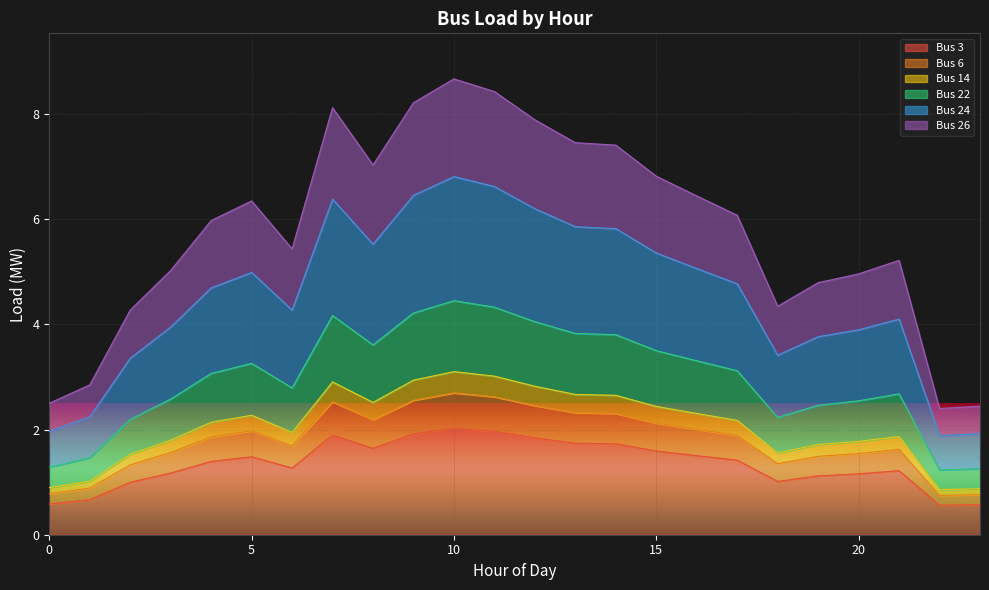

What is the maximum value for Bus 3?

2.0